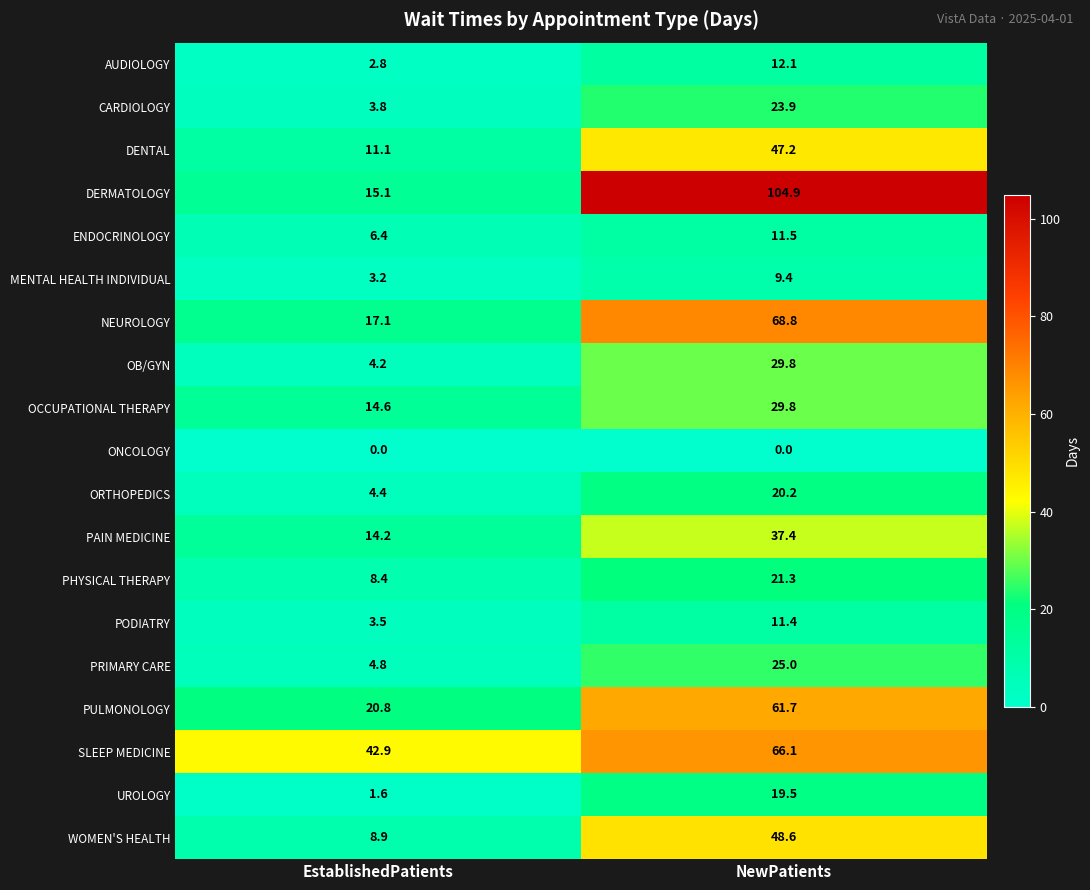

Where does the PAIN MEDICINE series first go above 37?

NewPatients